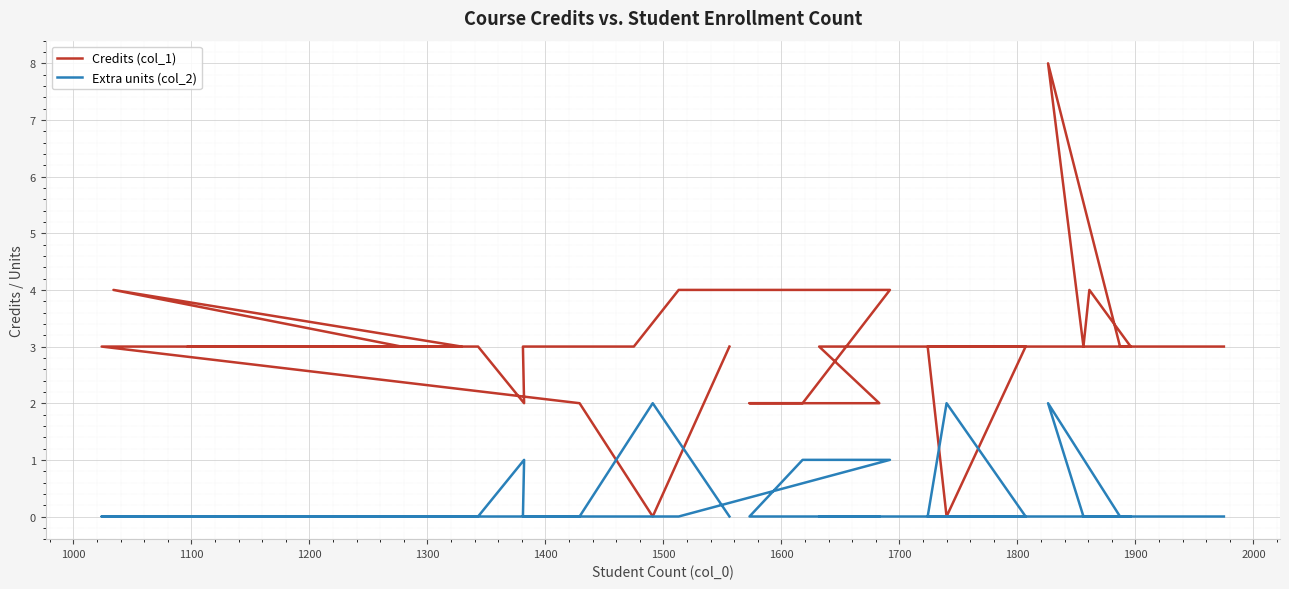

Reading left to right, list all the values displayed in this chart.

Credits (col_1): 3	0	2	3	3	4	3	3	3	3	3	3	2	3	3	4	4	2	2	2	3	3	0	3	3	3	3	4	3	8	3	3	3
Extra units (col_2): 0	2	0	0	0	0	0	0	0	0	0	0	1	0	0	0	1	1	0	0	0	0	2	0	0	0	0	0	0	2	0	0	0